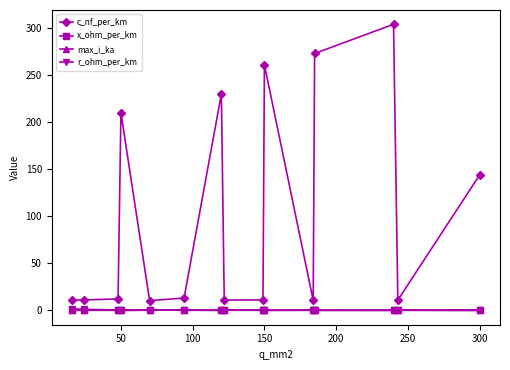

How many times do r_ohm_per_km and max_i_ka cross each other?

1